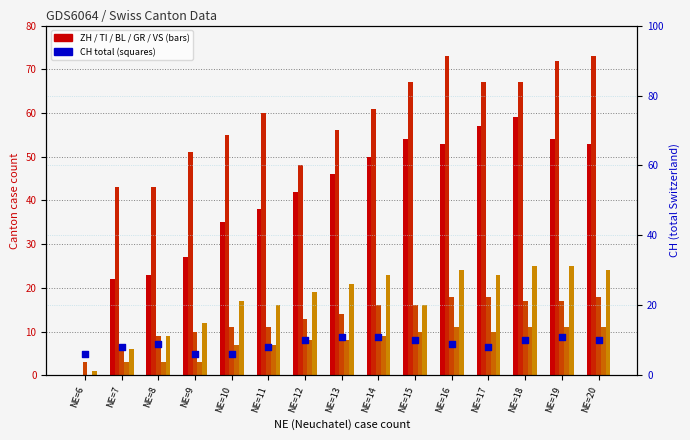

Which series has the largest total across all categories?

TI